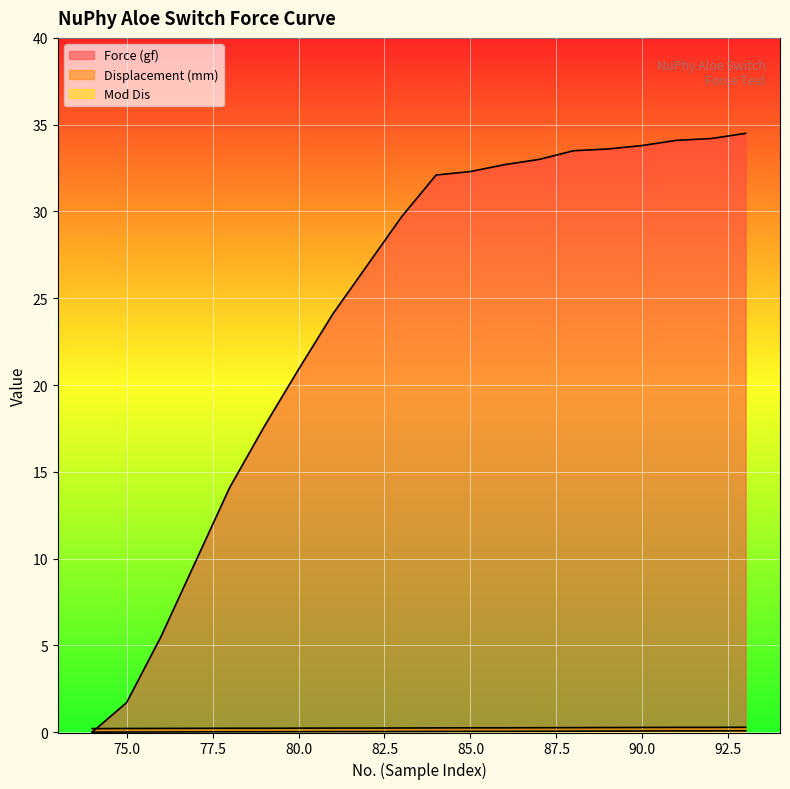

How many intersections are there between Force (gf) and Displacement (mm)?

1